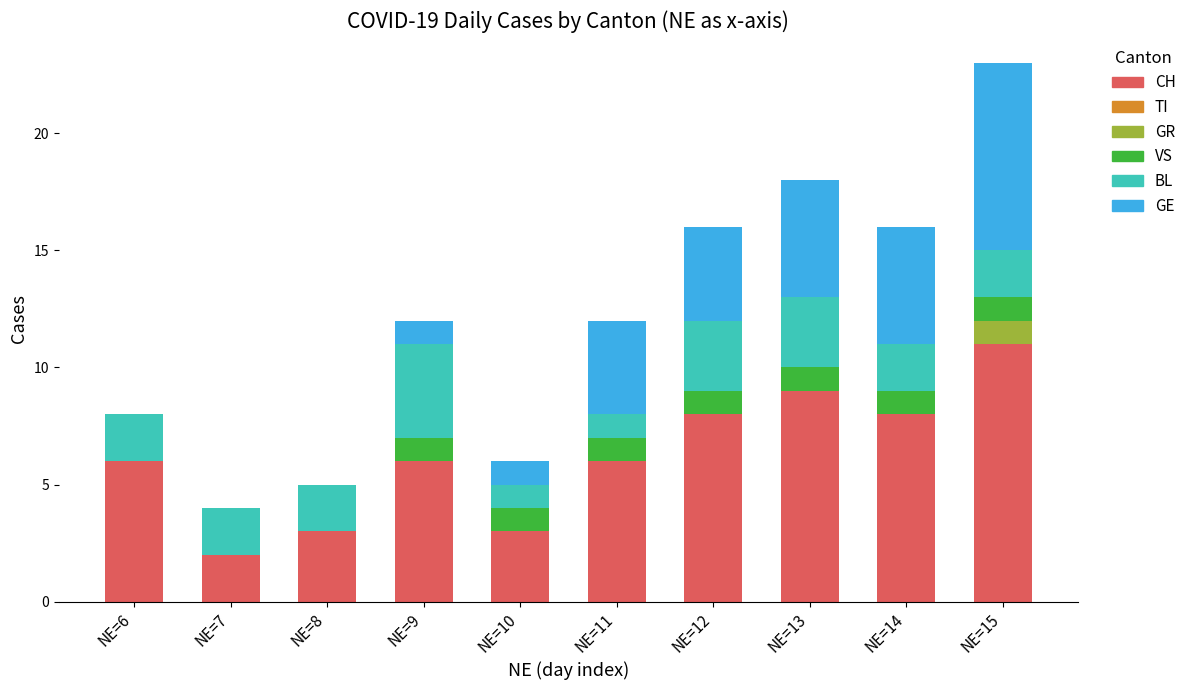

Is it true that CH equals 5 at NE=8?

False